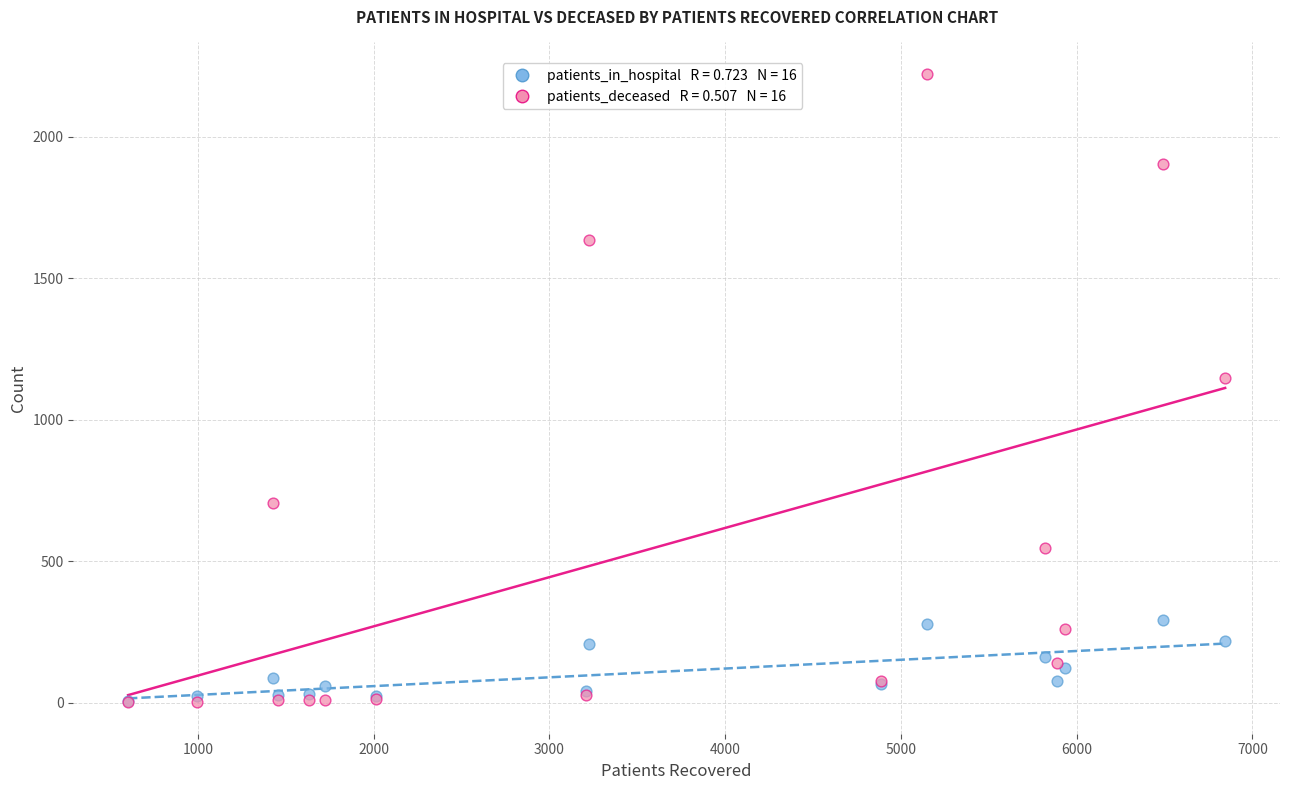

Across all series, what Y value is closest to 1112?

1149